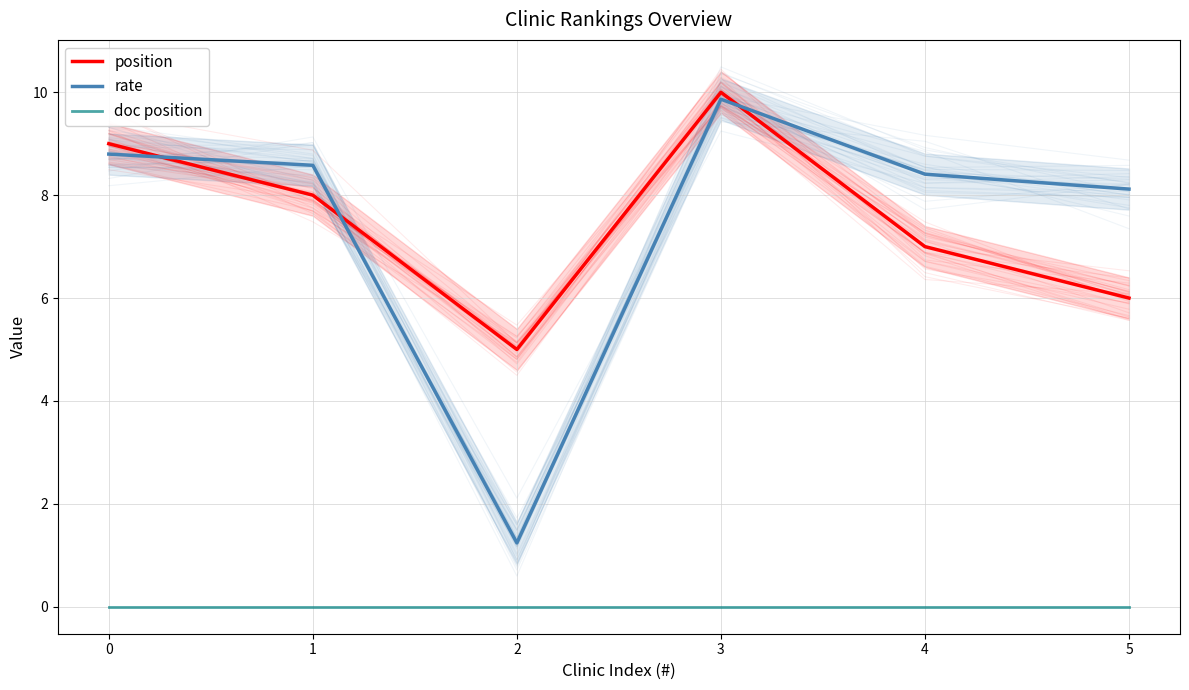

Count the number of categories in the chart.

6